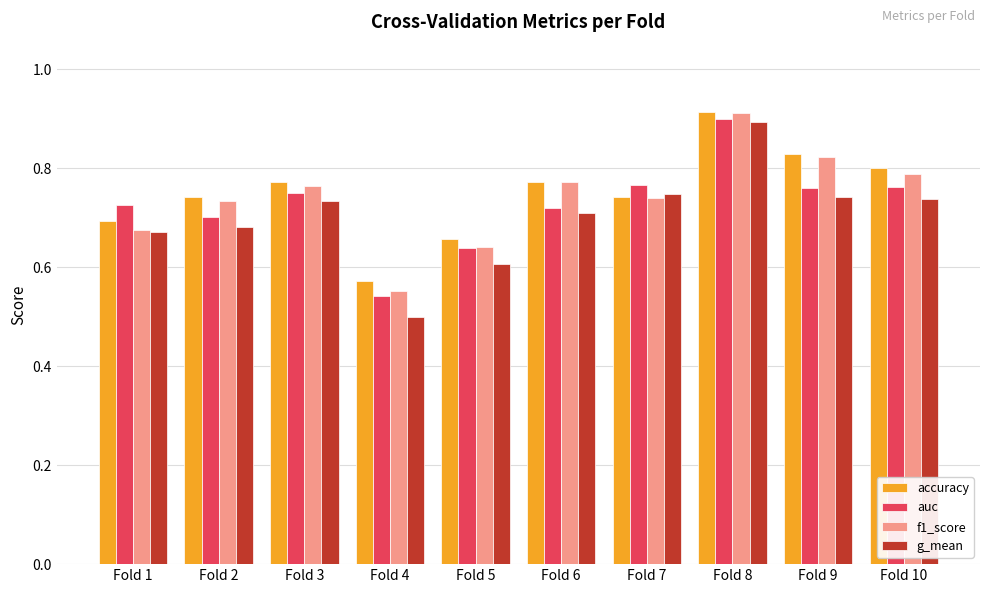

What are all the series names shown in the legend?

accuracy, auc, f1_score, g_mean